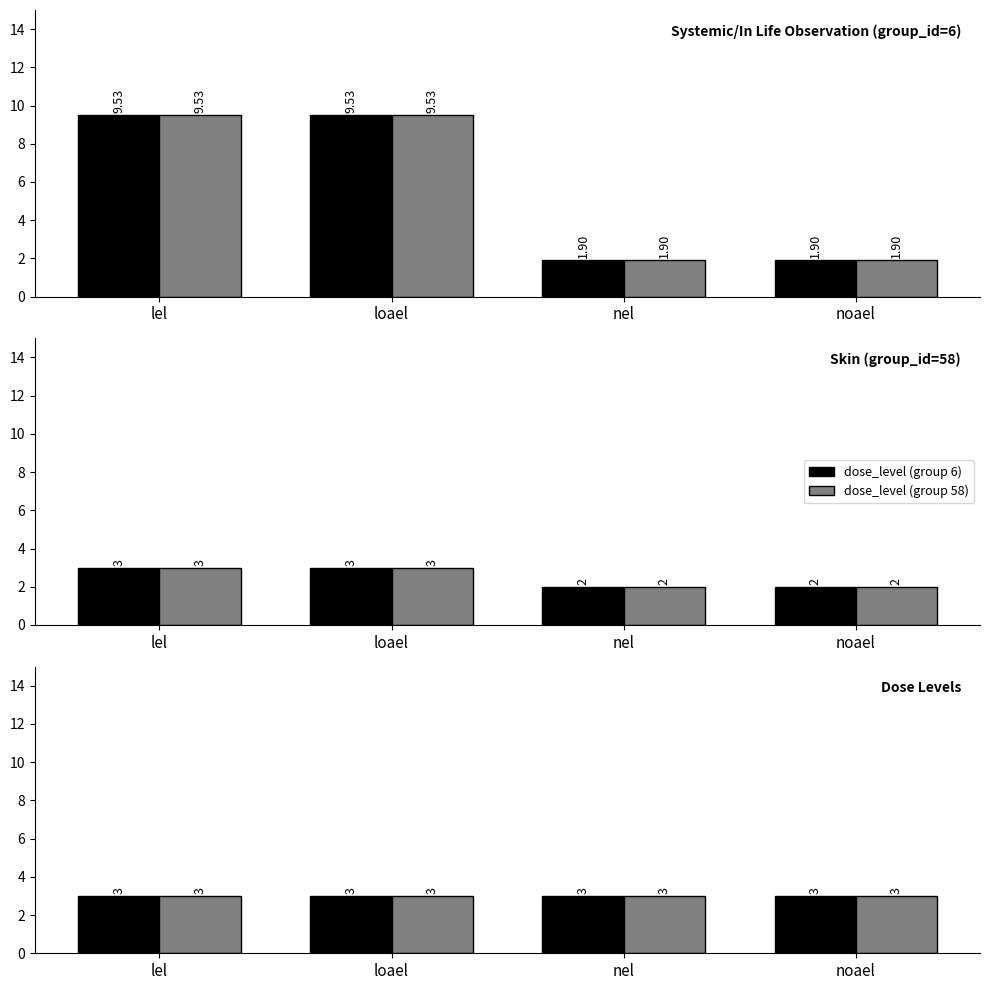

What is the minimum value for max_dose_level (group 6)?

3.0